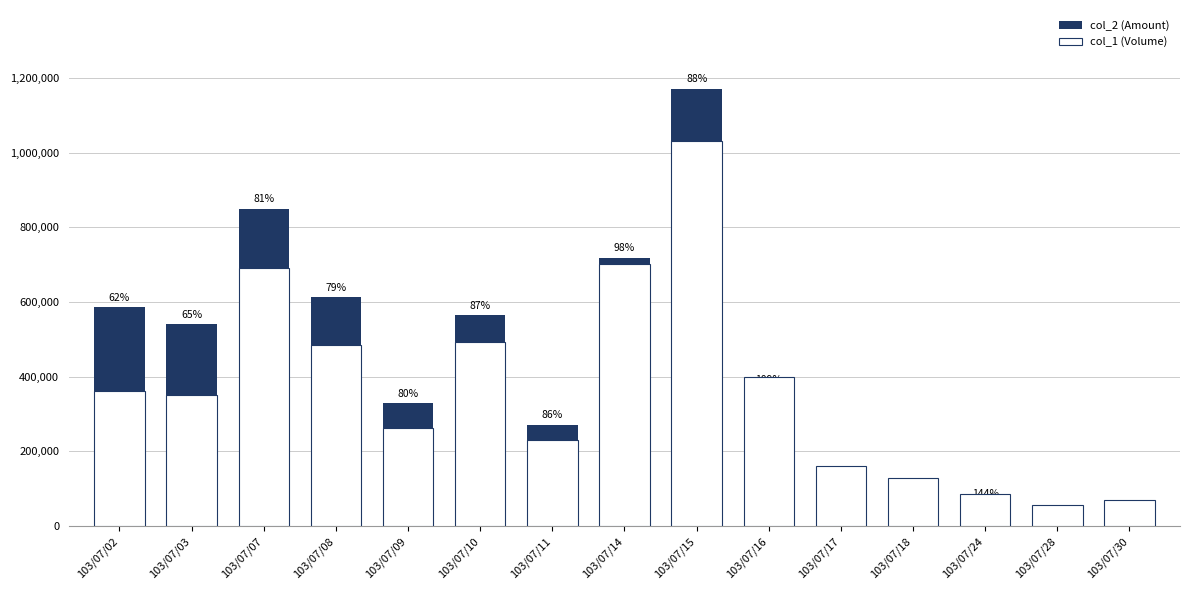

What value does the col_1 (Volume) series have at 103/07/18, to the nearest 10?

130000